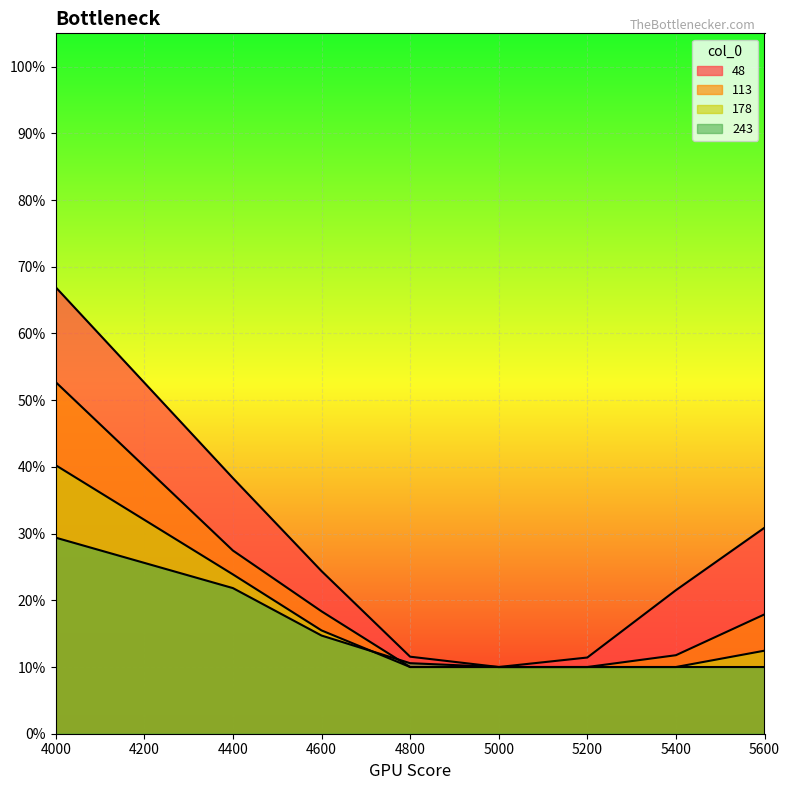

True or false: 178 has a value of 0.1 at 4800.

True